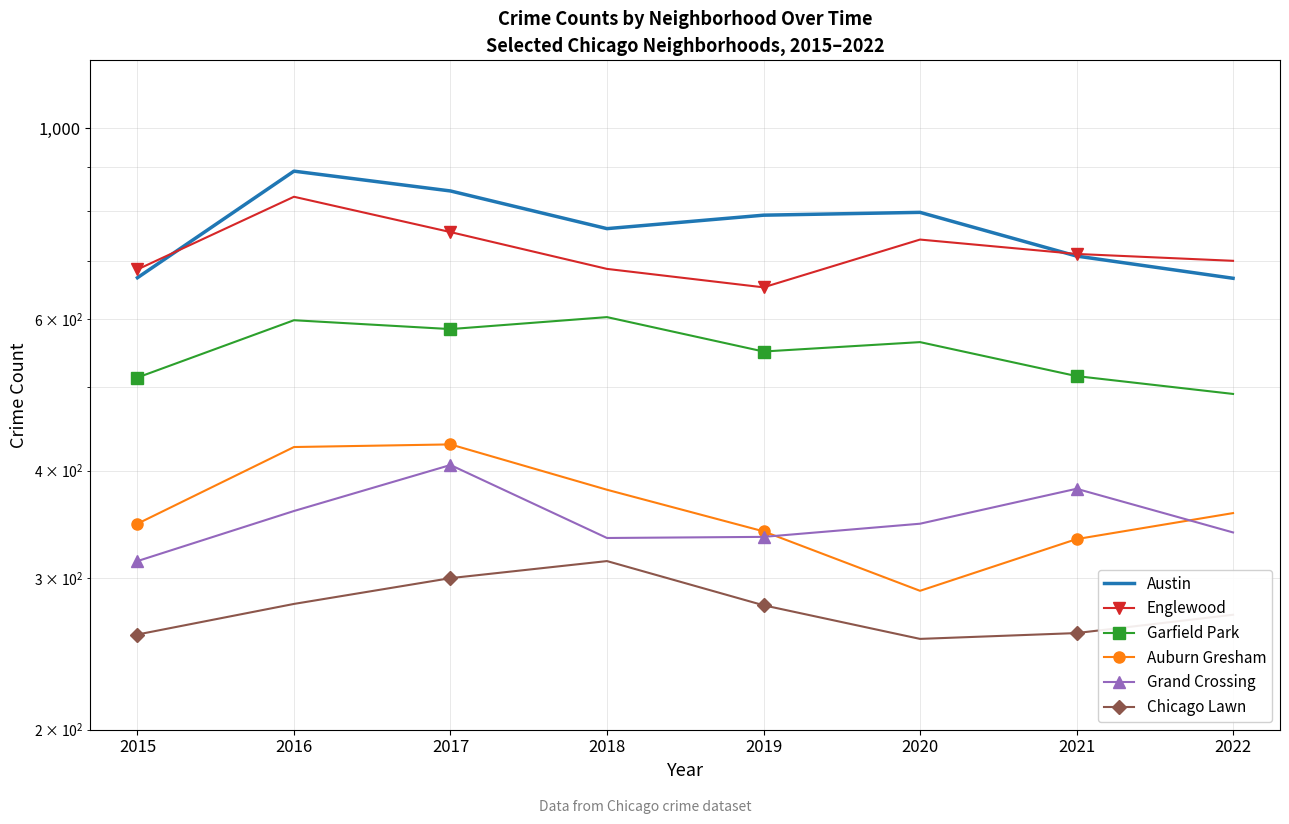

What is the sum of the Grand Crossing values at 2022 and 2021?

720